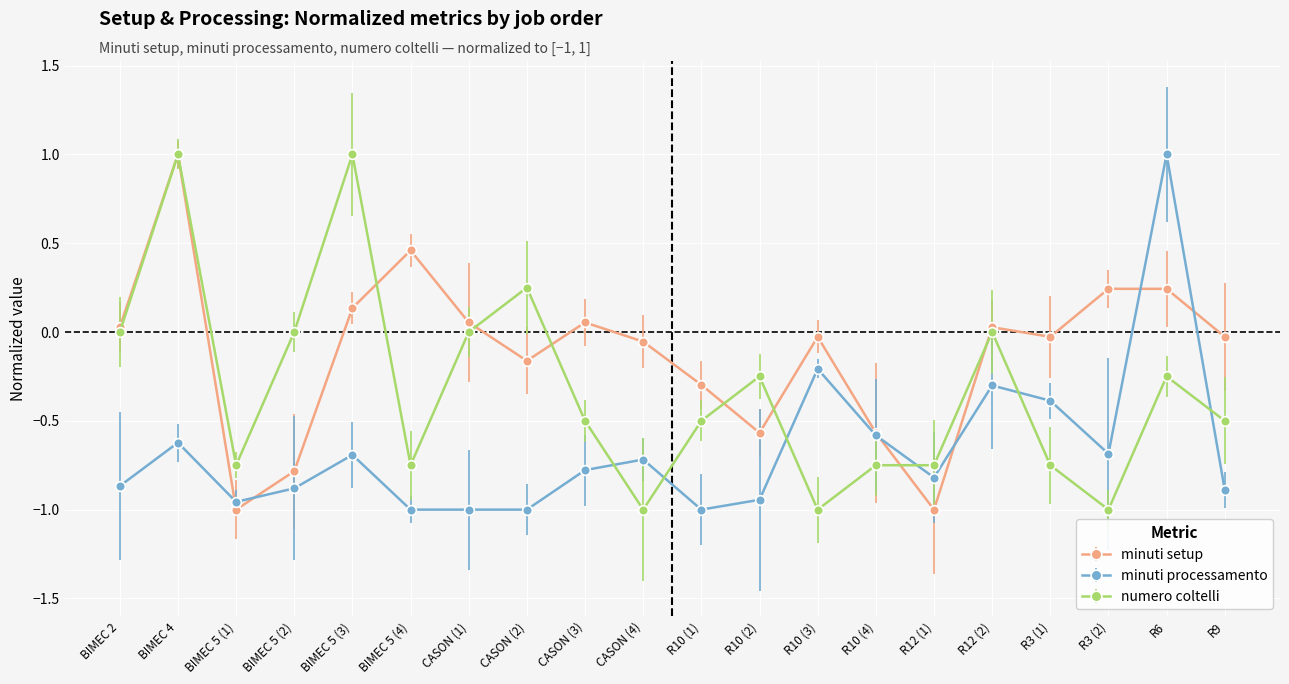

True or false: numero coltelli has a value of -0.2 at R10 (2).

True